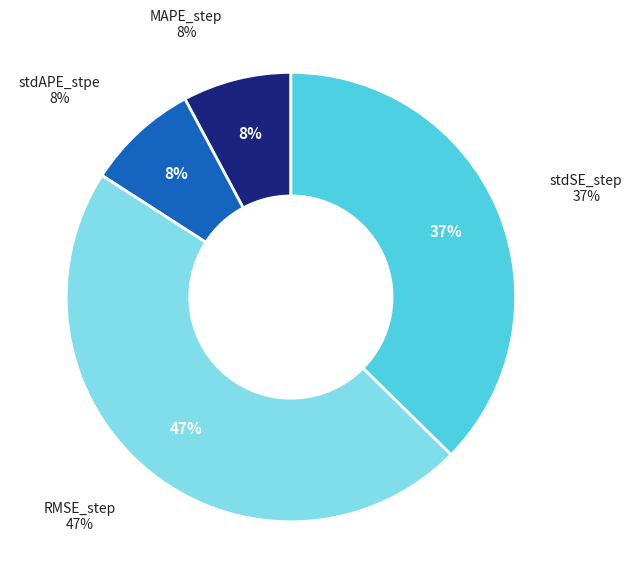

What is the largest slice in the pie chart?

RMSE_step